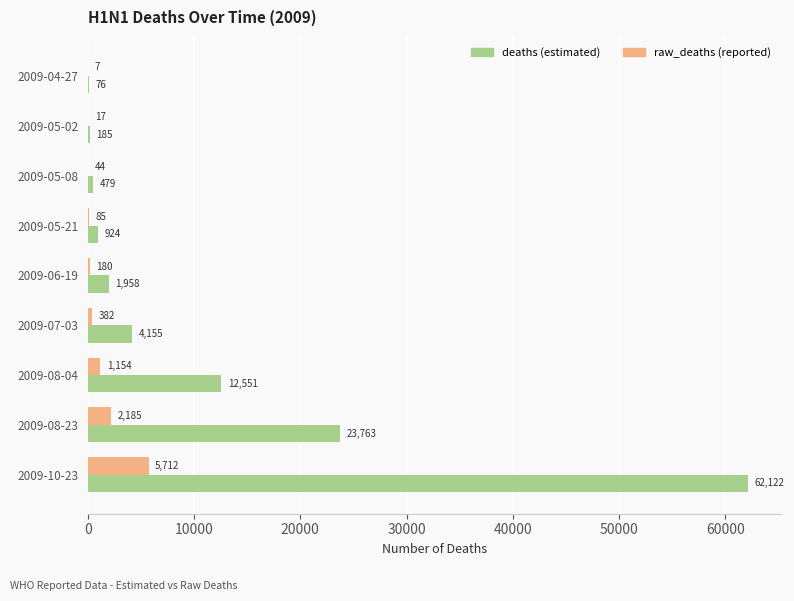

How many data points does each series have?

9